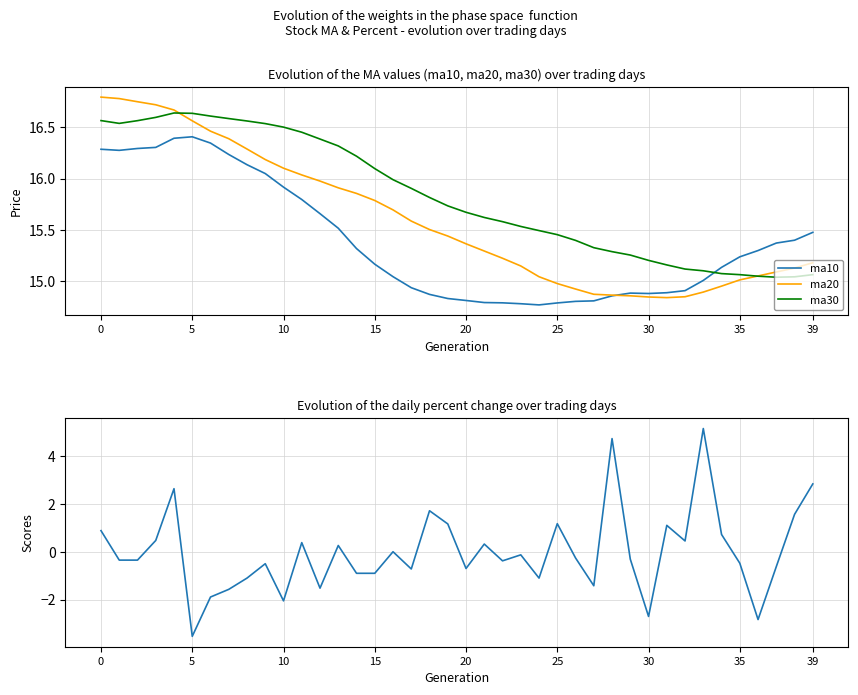

What is the sum of the percent values at 21 and 24?

-0.8